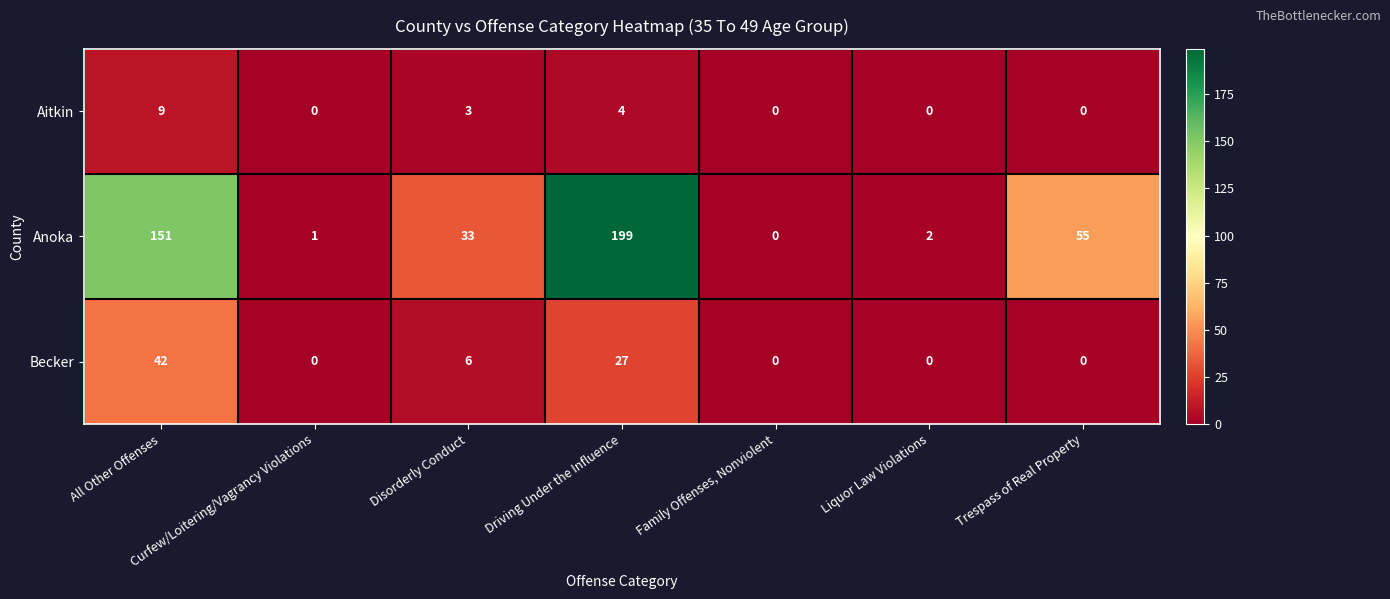

What is the difference between the second highest and minimum values in the Aitkin series?

4